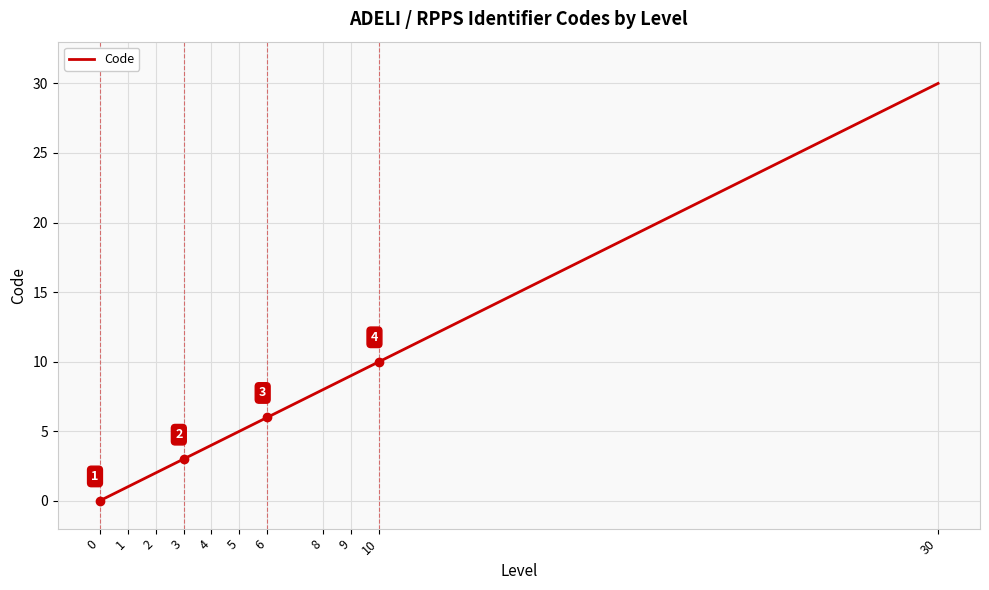

True or false: there are more than 0 points higher than both neighbors.

False